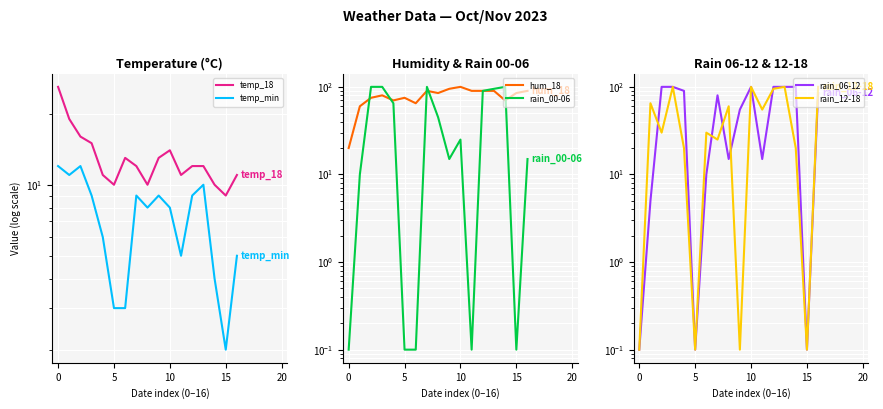

What value does the rain_06-12 series have at 10?

100.0